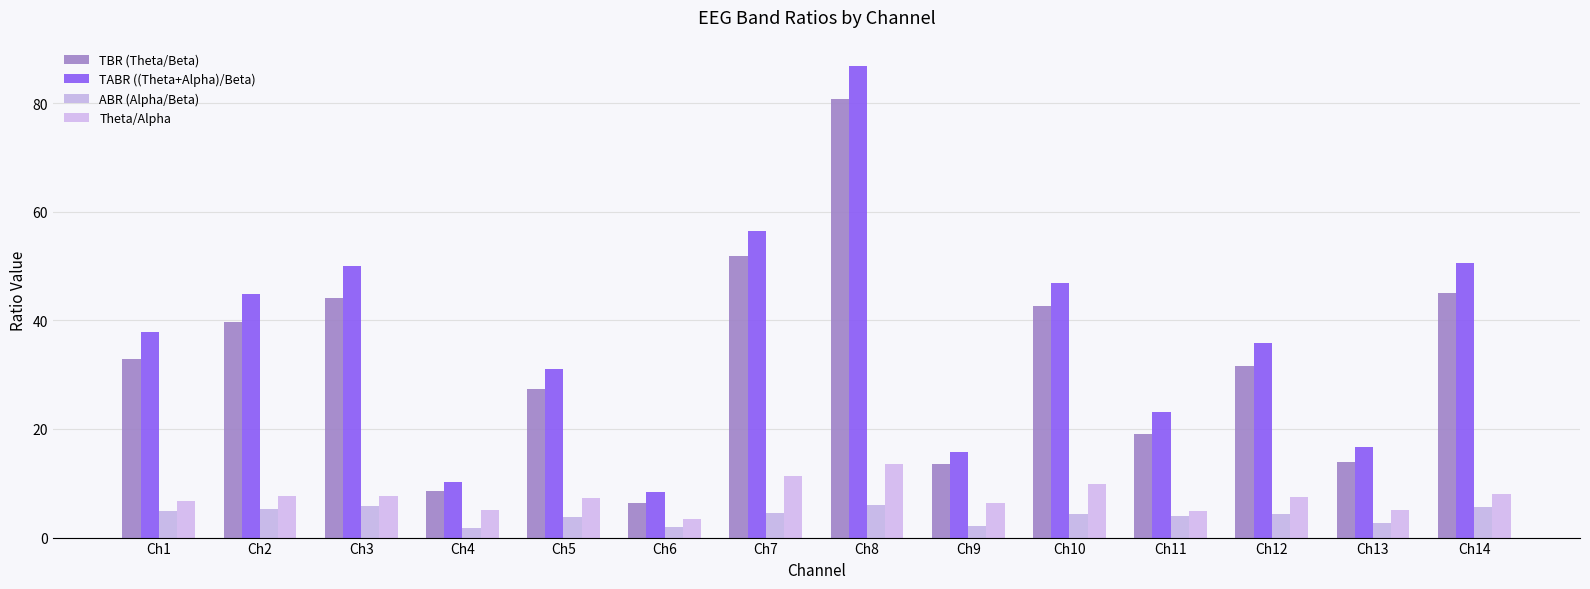

What is the minimum value shown in the chart?

1.7